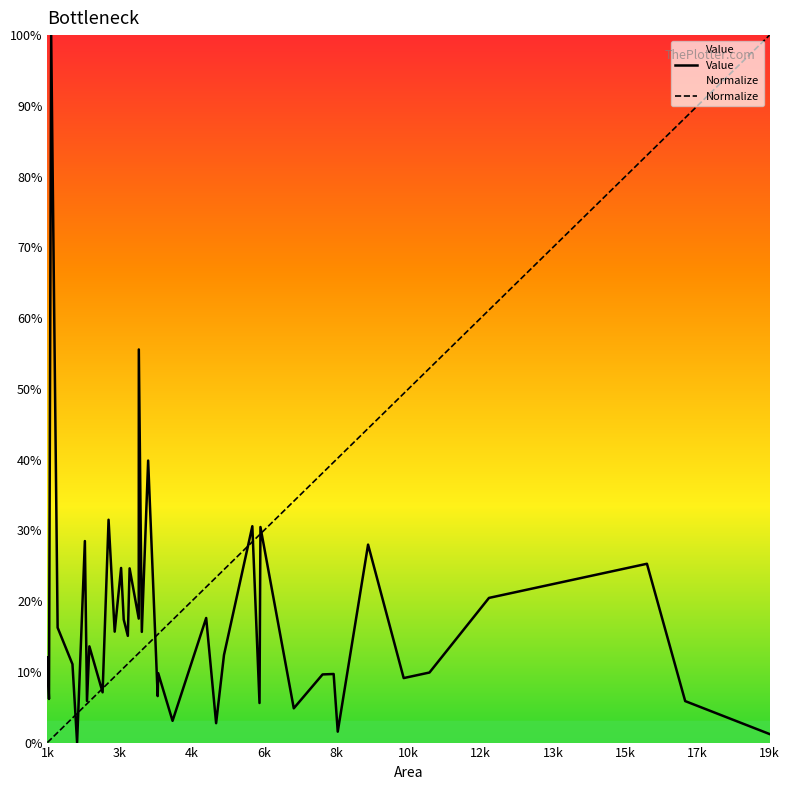

What are all the series names shown in the legend?

Value, Normalize